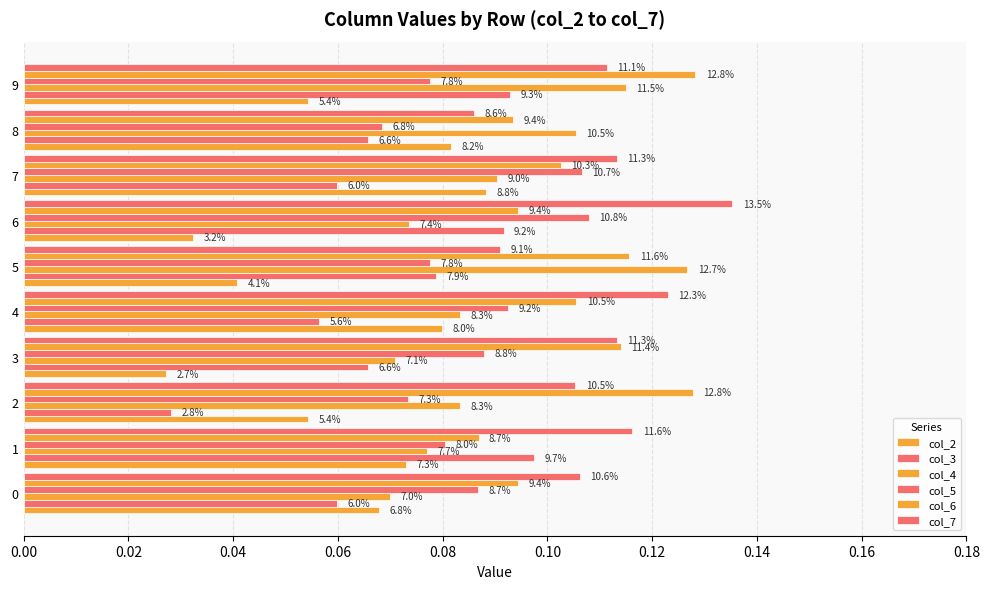

What are all the series names shown in the legend?

col_2, col_3, col_4, col_5, col_6, col_7